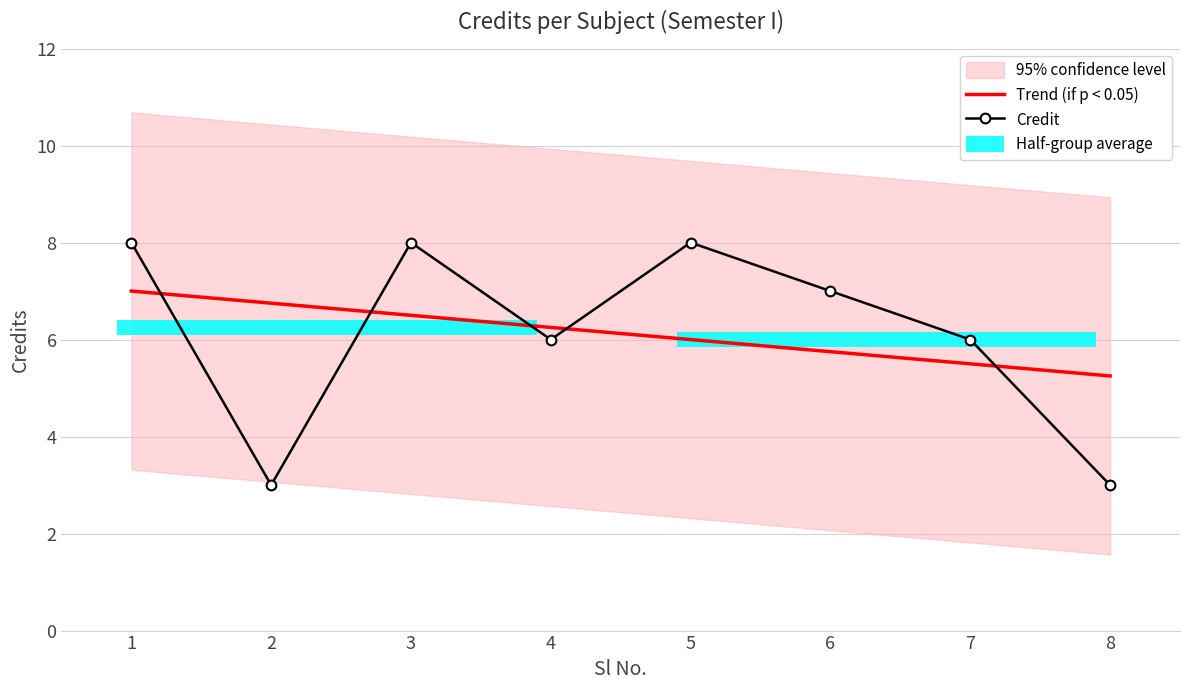

At which label does the data first exceed 7?

1